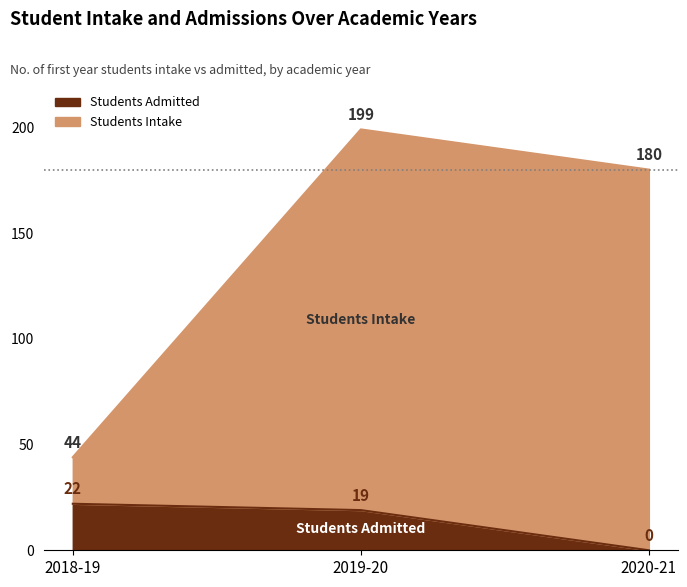

Is it true that Students Intake equals 180 at 2020-21?

True